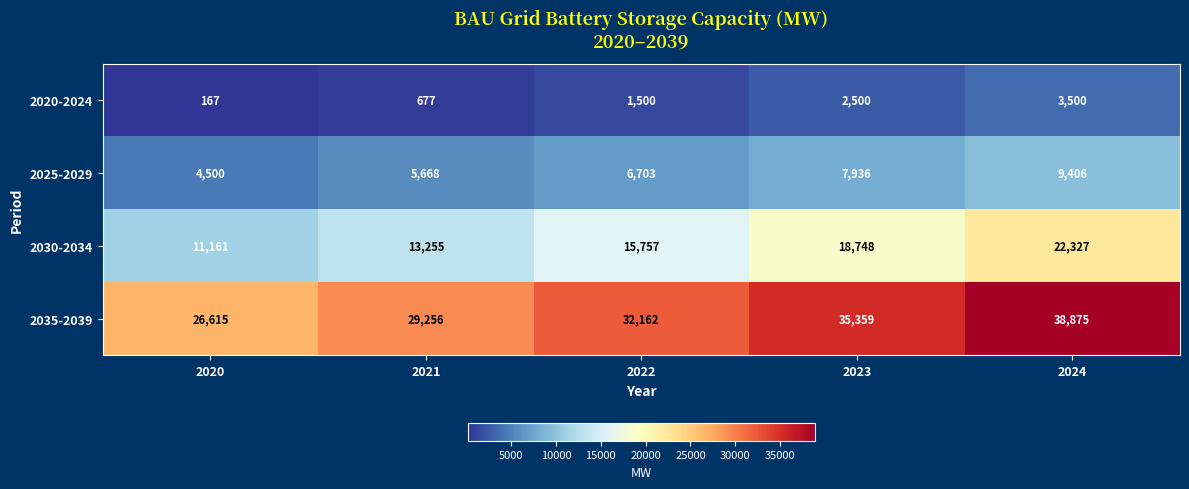

What is the difference between the 2035-2039 values at 2022 and 2021?

2906